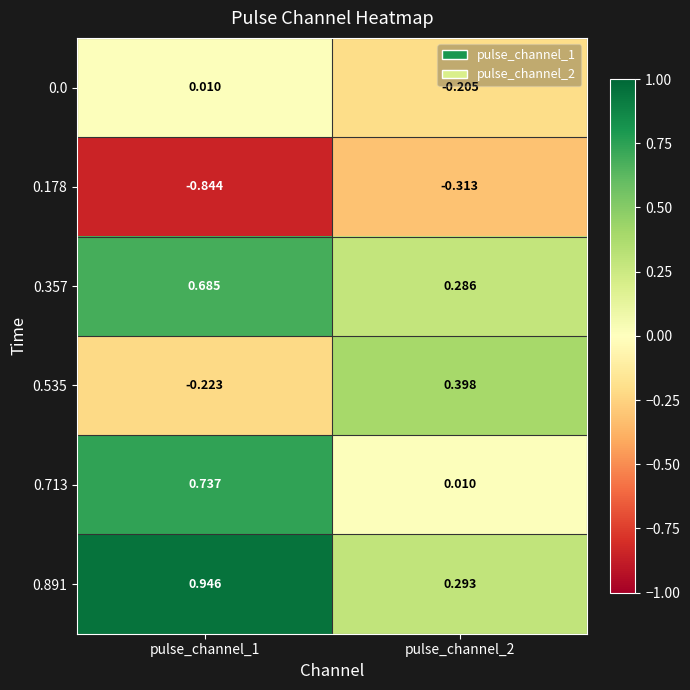

Is the value of 0.891 at pulse_channel_2 greater than the value of 0.178 at pulse_channel_2?

Yes